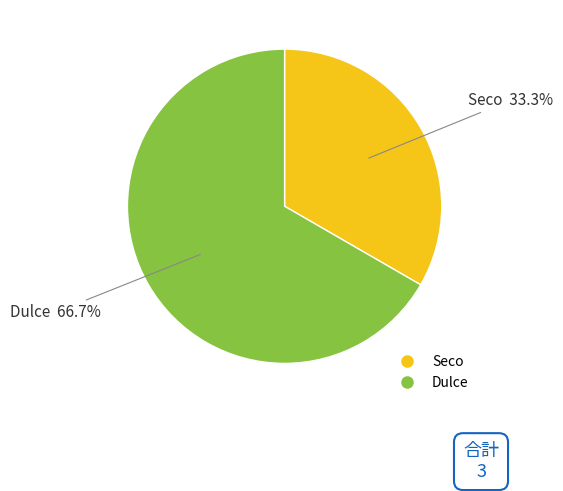

What is the majority slice?

Dulce